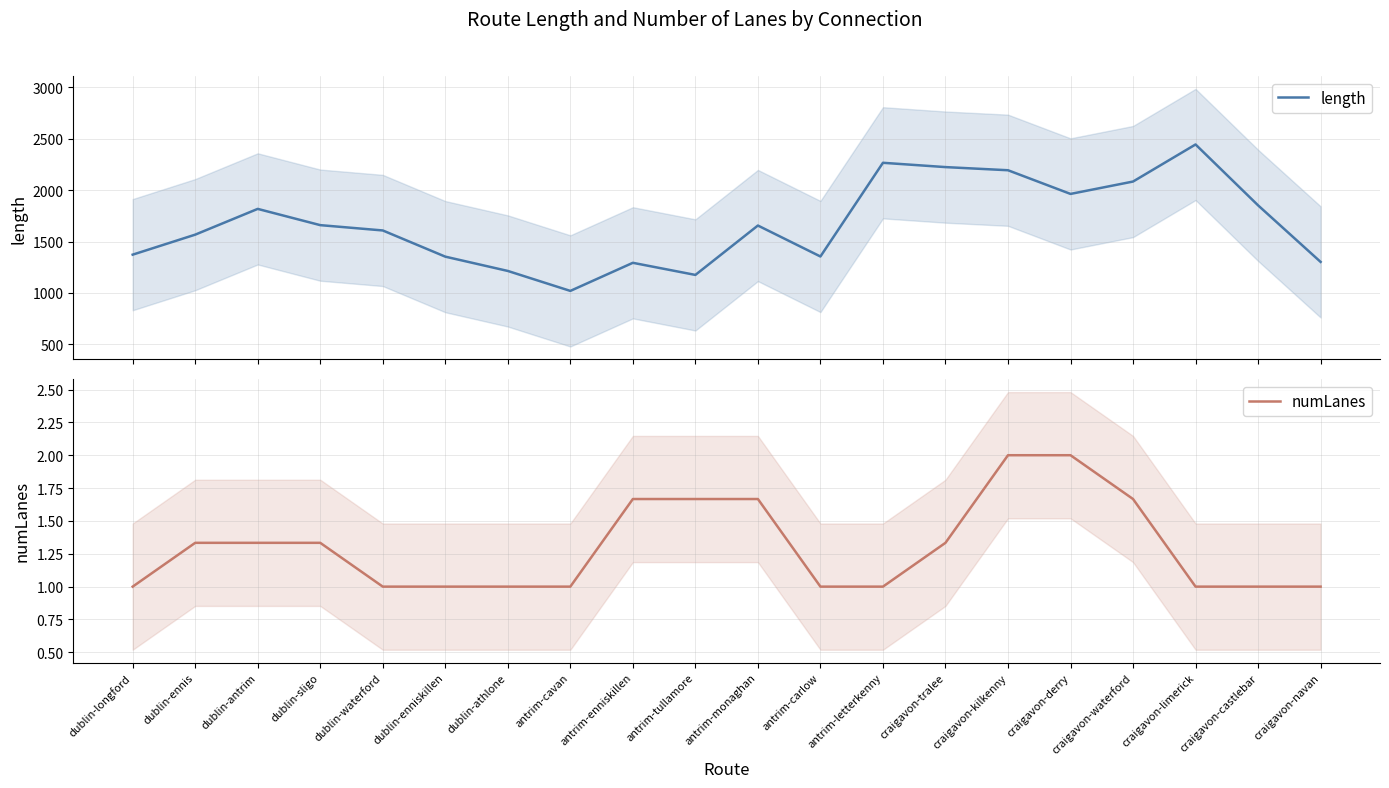

What is the label of the 7th point from the left?

dublin-athlone